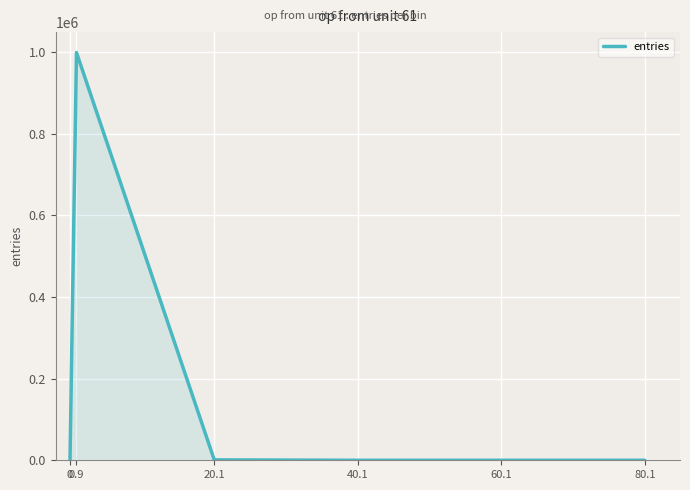

What is the average value?

166667